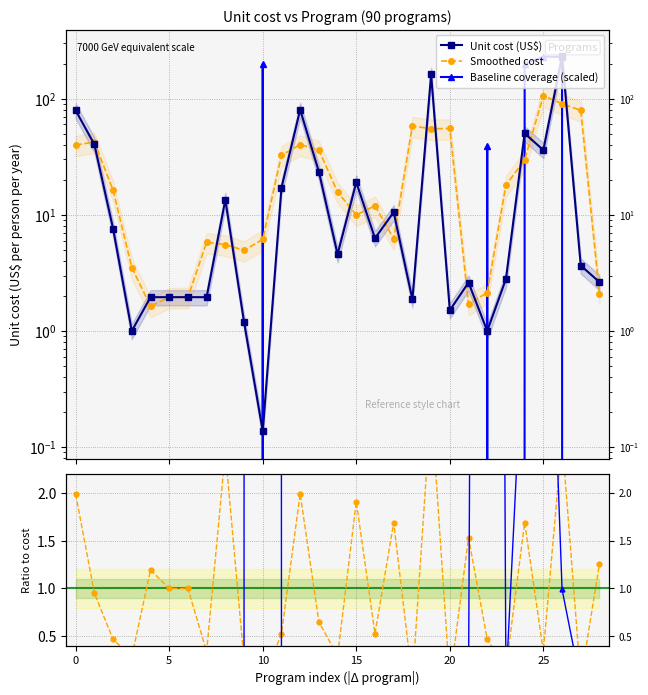

What is the difference between the Baseline / Cost values at 9 and 25?

6.4